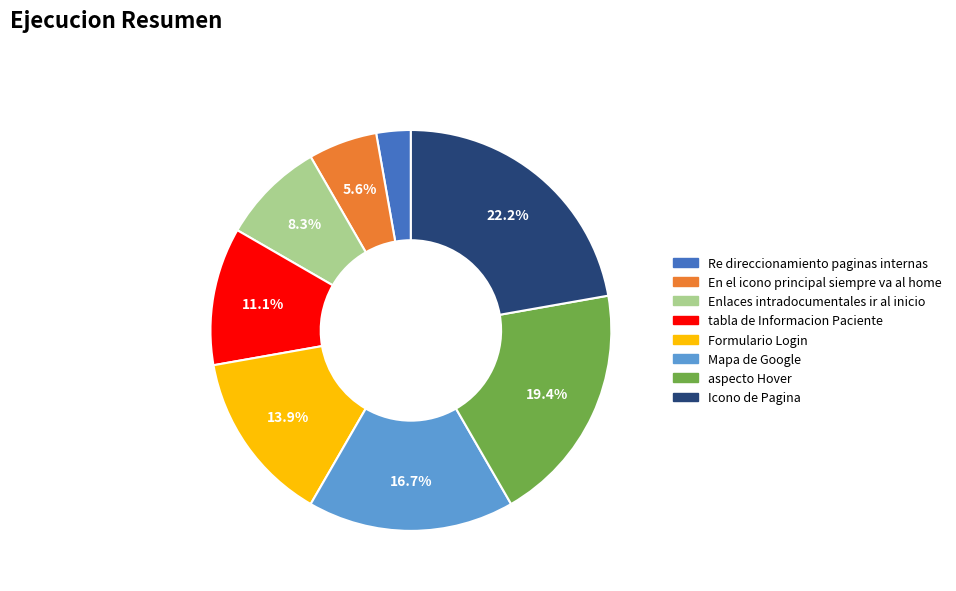

What percentage is the Enlaces intradocumentales ir al inicio slice, to the nearest percent?

8%